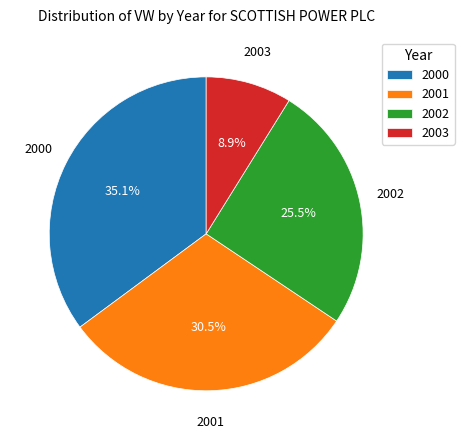

Between 2001 and 2002, which is larger?

2001